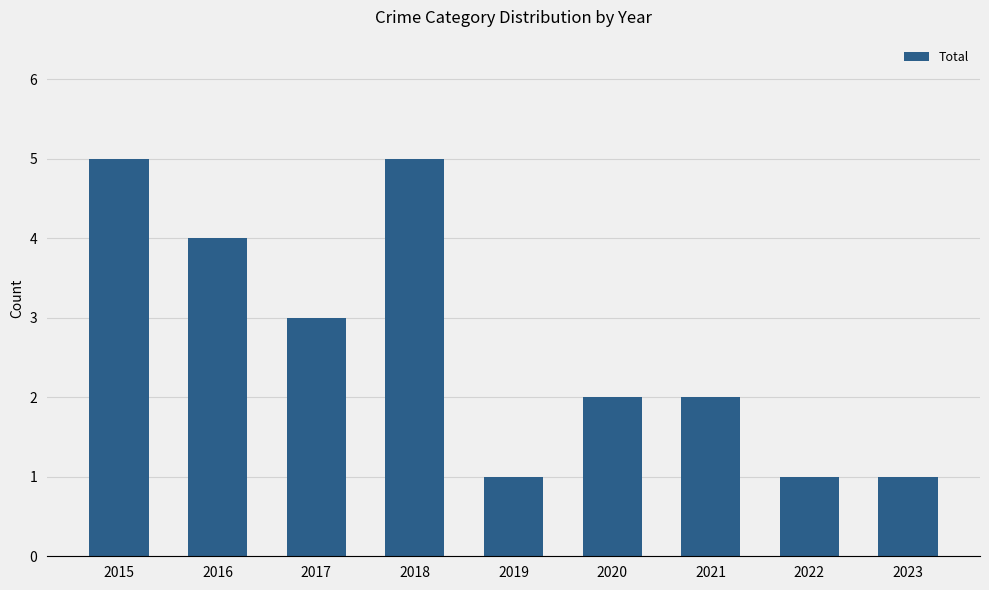

What is the greatest value displayed?

5